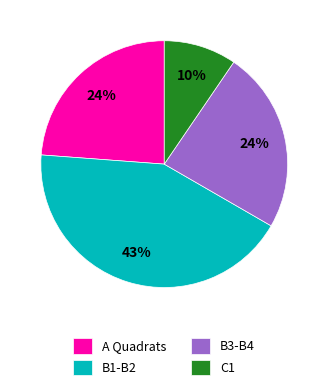

What percentage is the C1 slice, to the nearest percent?

10%